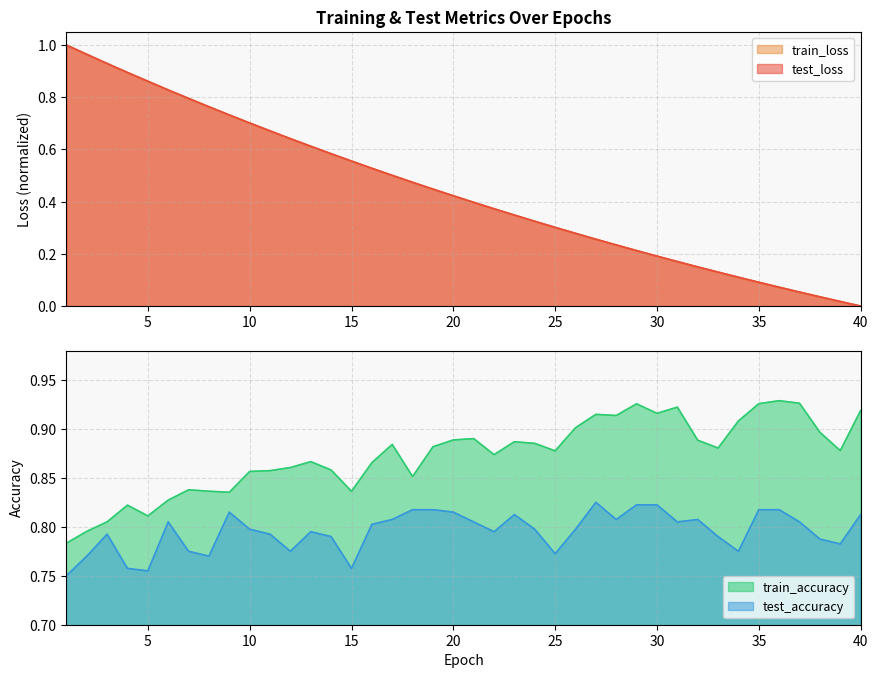

What is the sum of the test_loss values at 26 and 25?

0.6